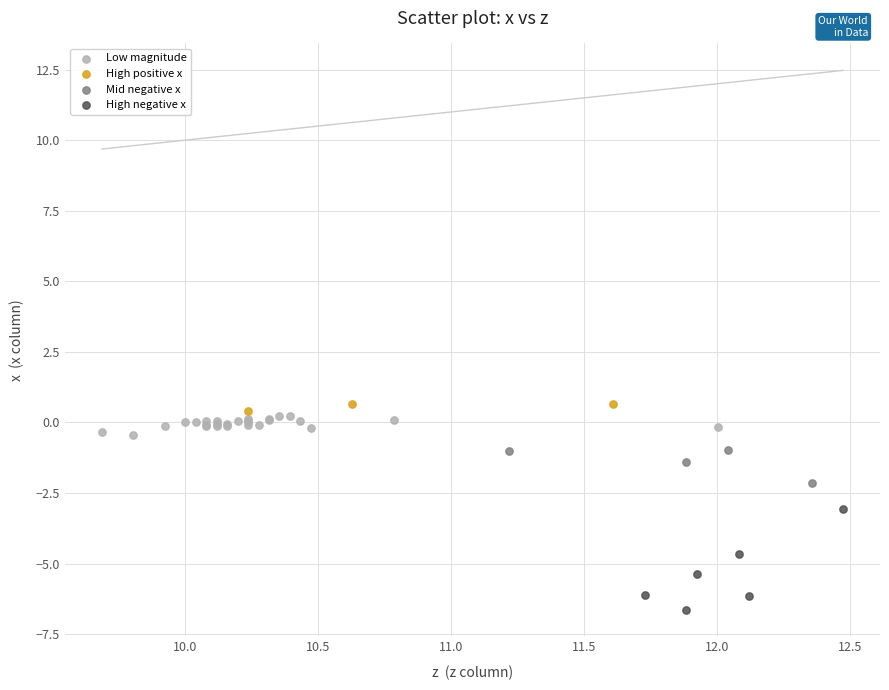

Which series reaches the minimum Y coordinate?

High negative x